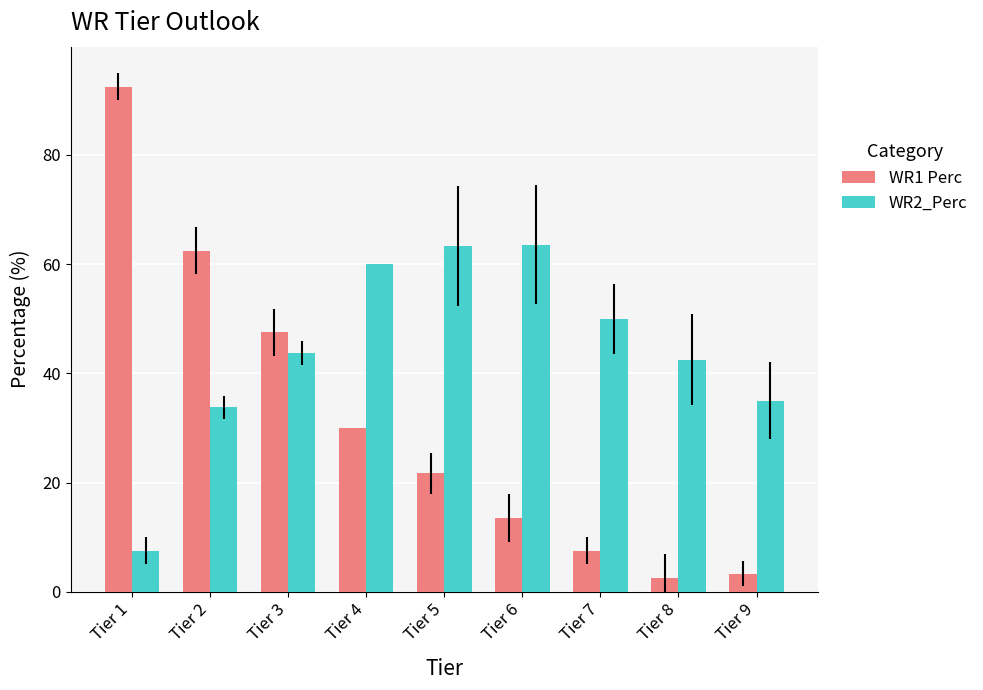

At Tier 8, list the series in order from smallest to largest.

WR1 Perc, WR2_Perc